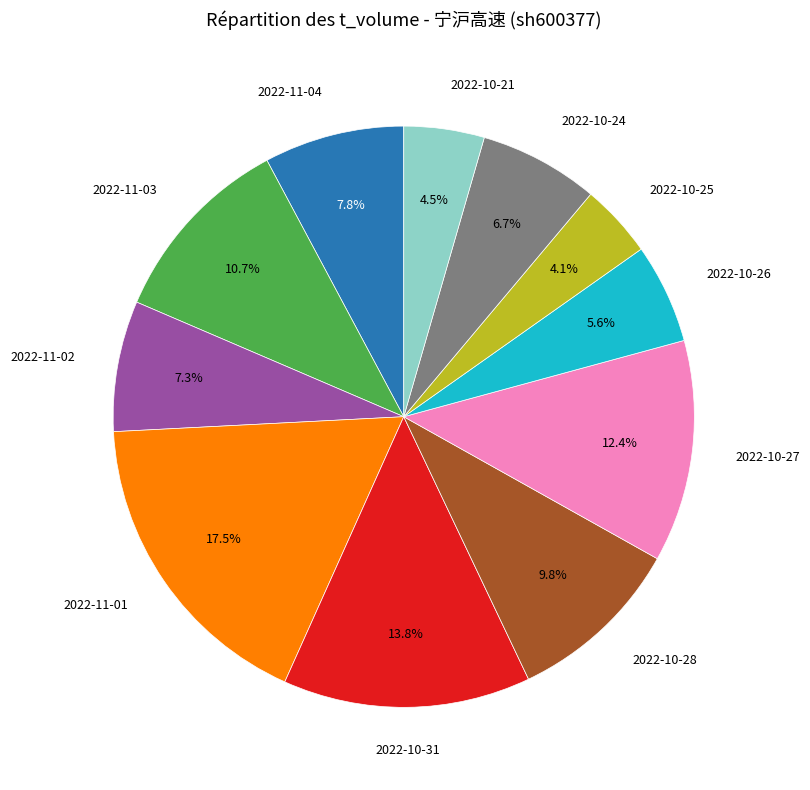

Is there a majority slice in this chart?

No